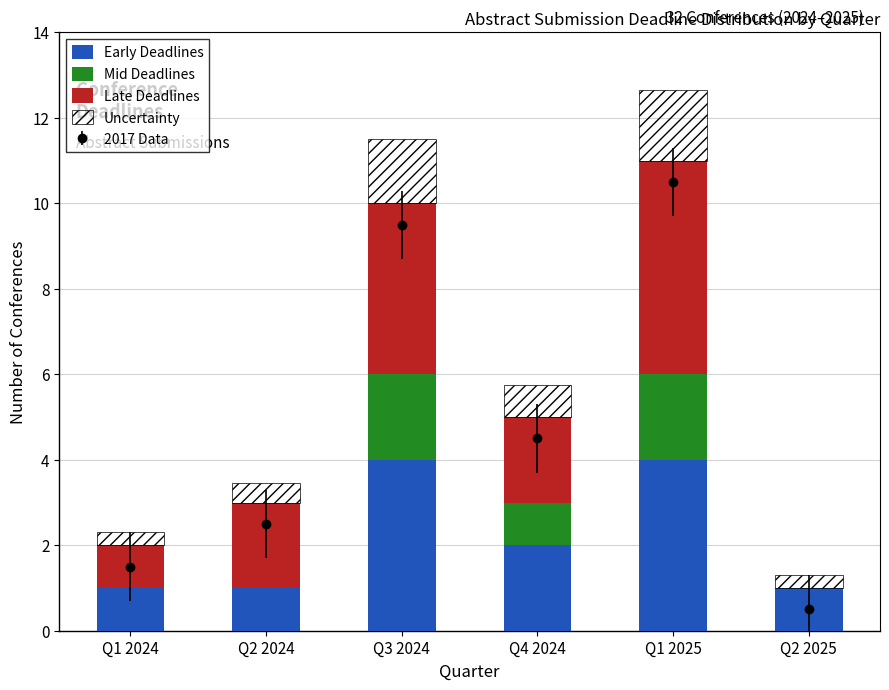

At Q2 2024, list the series in order from largest to smallest.

Late Deadlines, Early Deadlines, Uncertainty, Mid Deadlines